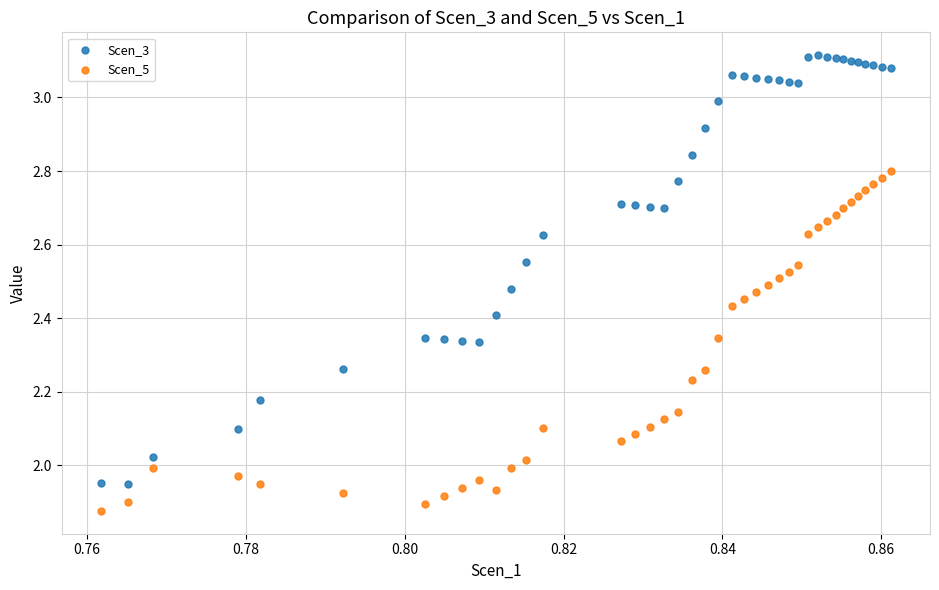

Which series has the widest spread of Y values?

Scen_3